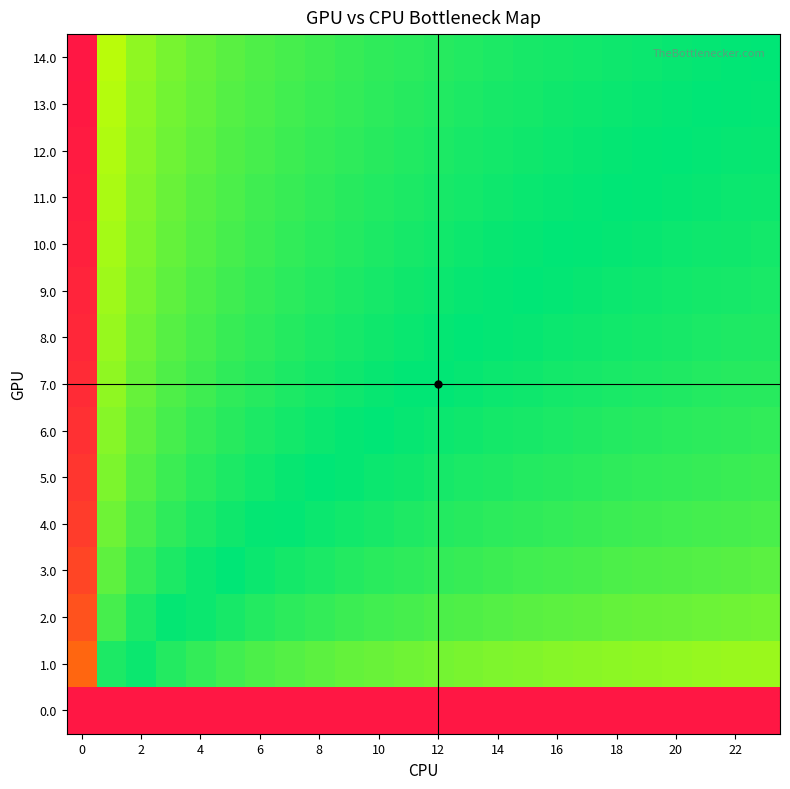

Reading right to left, what are all the values shown in this chart?

0.0: 1.0	1.0	1.0	1.0	1.0	1.0	1.0	1.0	1.0	1.0	1.0	1.0	1.0	1.0	1.0	1.0	1.0	1.0	1.0	1.0	1.0	1.0	1.0	1.0
1.0: 0.2	0.2	0.2	0.2	0.2	0.2	0.2	0.2	0.2	0.2	0.1	0.1	0.1	0.1	0.1	0.1	0.1	0.1	0.1	0.1	0.0	0.0	0.0	0.8
2.0: 0.1	0.1	0.1	0.1	0.1	0.1	0.1	0.1	0.1	0.1	0.1	0.1	0.1	0.1	0.1	0.1	0.1	0.0	0.0	0.0	0.0	0.0	0.1	0.9
3.0: 0.1	0.1	0.1	0.1	0.1	0.1	0.1	0.1	0.1	0.1	0.1	0.1	0.1	0.1	0.0	0.0	0.0	0.0	0.0	0.0	0.0	0.1	0.1	0.9
4.0: 0.1	0.1	0.1	0.1	0.1	0.1	0.1	0.1	0.1	0.1	0.0	0.0	0.0	0.0	0.0	0.0	0.0	0.0	0.0	0.0	0.1	0.1	0.1	0.9
5.0: 0.1	0.1	0.1	0.1	0.1	0.1	0.1	0.0	0.0	0.0	0.0	0.0	0.0	0.0	0.0	0.0	0.0	0.0	0.0	0.1	0.1	0.1	0.2	0.9
6.0: 0.1	0.1	0.1	0.1	0.0	0.0	0.0	0.0	0.0	0.0	0.0	0.0	0.0	0.0	0.0	0.0	0.0	0.0	0.0	0.1	0.1	0.1	0.2	0.9
7.0: 0.1	0.0	0.0	0.0	0.0	0.0	0.0	0.0	0.0	0.0	0.0	0.0	0.0	0.0	0.0	0.0	0.0	0.0	0.1	0.1	0.1	0.1	0.2	0.9
8.0: 0.0	0.0	0.0	0.0	0.0	0.0	0.0	0.0	0.0	0.0	0.0	0.0	0.0	0.0	0.0	0.0	0.0	0.1	0.1	0.1	0.1	0.1	0.2	1.0
9.0: 0.0	0.0	0.0	0.0	0.0	0.0	0.0	0.0	0.0	0.0	0.0	0.0	0.0	0.0	0.0	0.0	0.1	0.1	0.1	0.1	0.1	0.1	0.2	1.0
10.0: 0.0	0.0	0.0	0.0	0.0	0.0	0.0	0.0	0.0	0.0	0.0	0.0	0.0	0.0	0.0	0.1	0.1	0.1	0.1	0.1	0.1	0.2	0.2	1.0
11.0: 0.0	0.0	0.0	0.0	0.0	0.0	0.0	0.0	0.0	0.0	0.0	0.0	0.0	0.0	0.1	0.1	0.1	0.1	0.1	0.1	0.1	0.2	0.2	1.0
12.0: 0.0	0.0	0.0	0.0	0.0	0.0	0.0	0.0	0.0	0.0	0.0	0.0	0.0	0.0	0.1	0.1	0.1	0.1	0.1	0.1	0.1	0.2	0.2	1.0
13.0: 0.0	0.0	0.0	0.0	0.0	0.0	0.0	0.0	0.0	0.0	0.0	0.0	0.0	0.1	0.1	0.1	0.1	0.1	0.1	0.1	0.1	0.2	0.2	1.0
14.0: 0.0	0.0	0.0	0.0	0.0	0.0	0.0	0.0	0.0	0.0	0.0	0.0	0.1	0.1	0.1	0.1	0.1	0.1	0.1	0.1	0.1	0.2	0.2	1.0